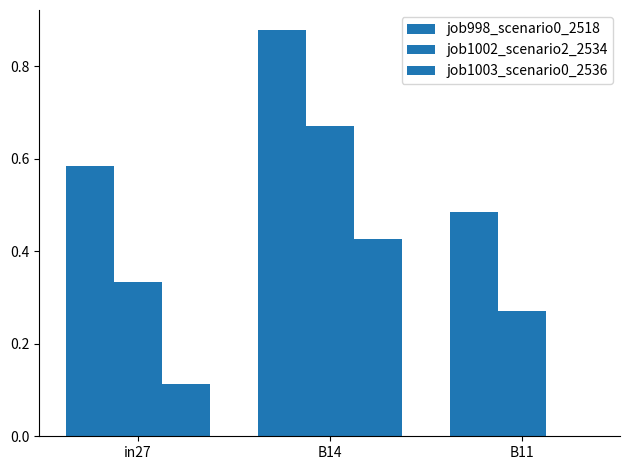

How many categories are shown in the chart?

3